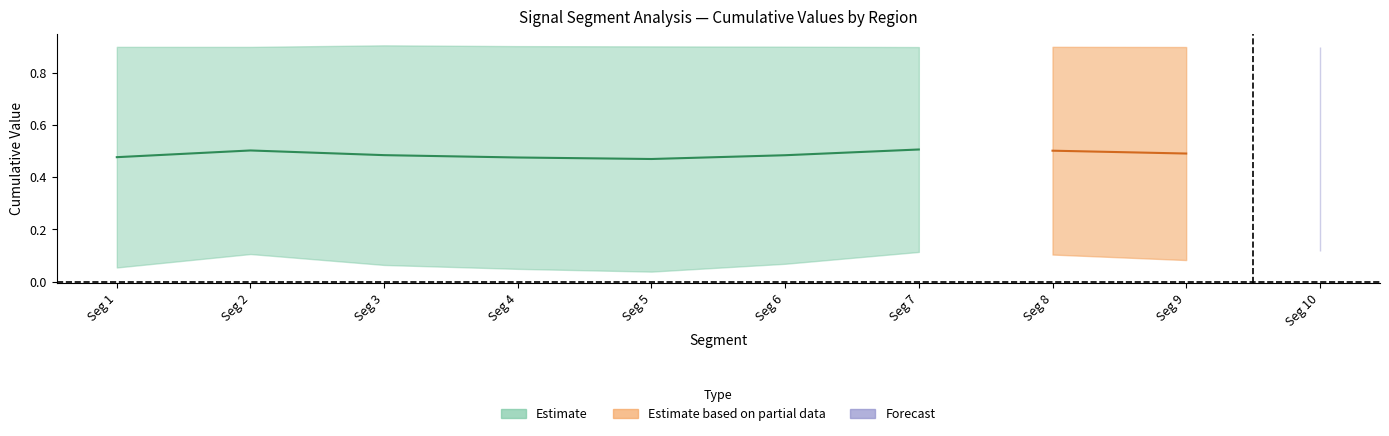

Is it true that Point_Exceeds_Cumulative_Value equals 1.3 at signal segment 10?

False